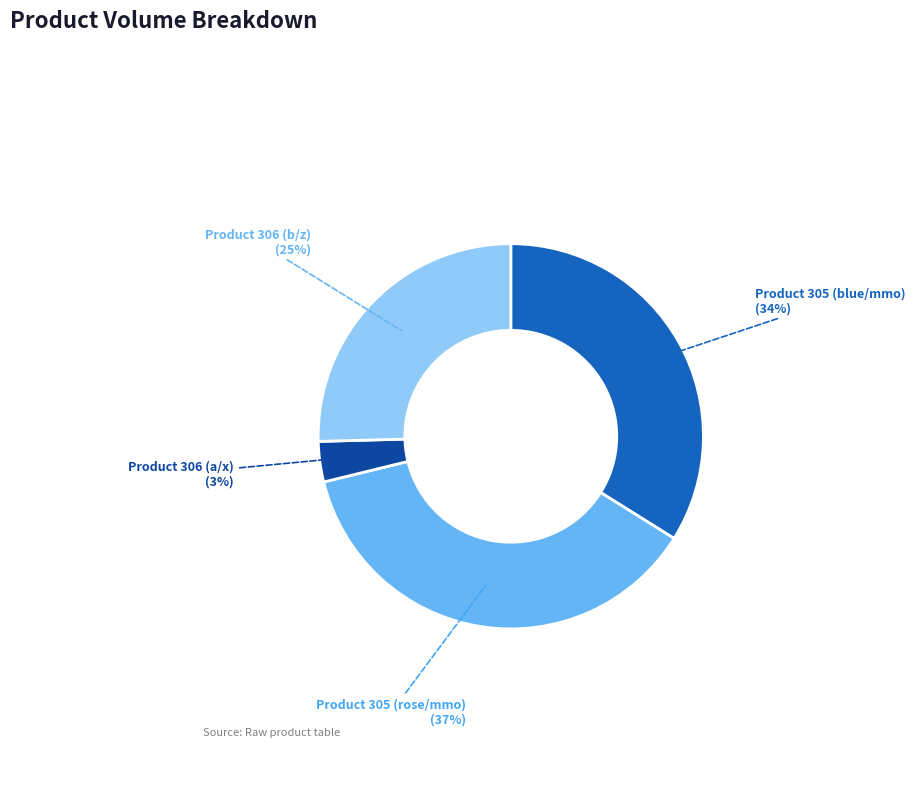

True or false: Product 306 (a/x) accounts for 3% of the total.

True